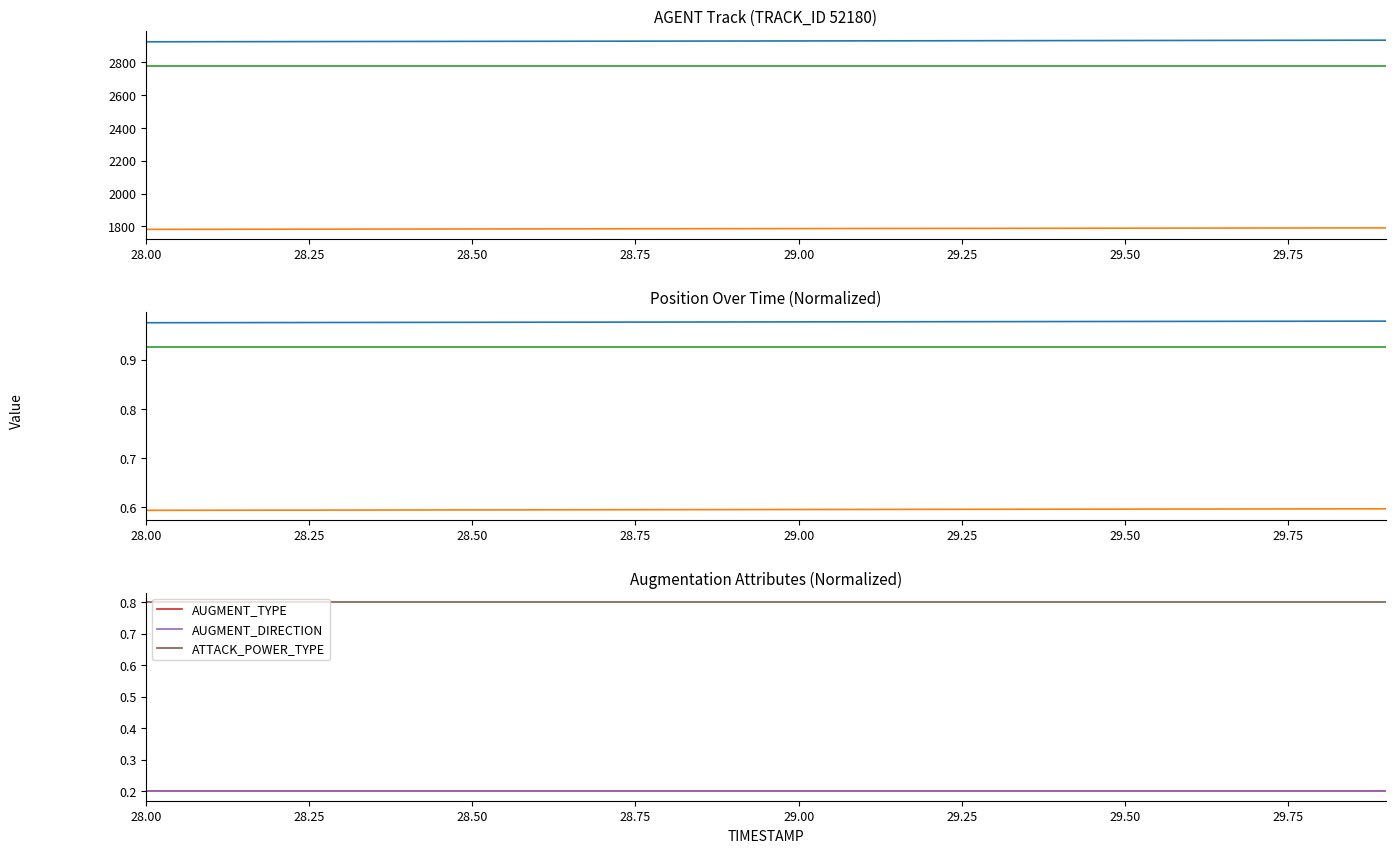

The value of X at 30.00 is 1.7. True or false?

False